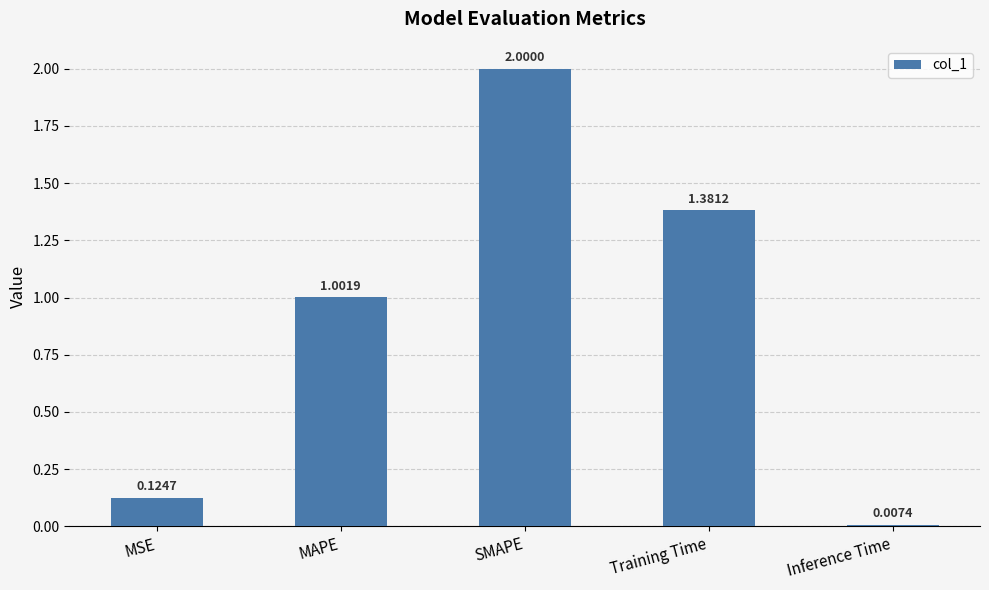

Where is the data nearest to the value 1?

MAPE